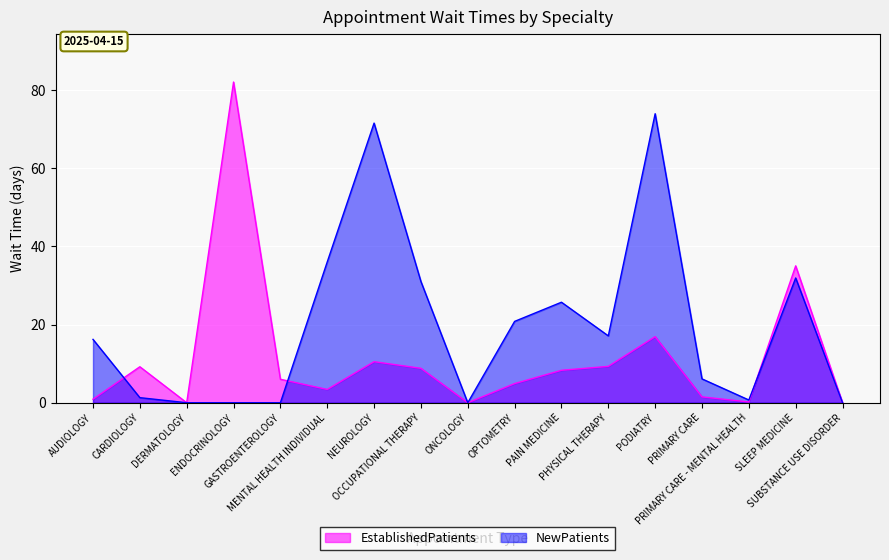

What position from the right is ONCOLOGY?

9